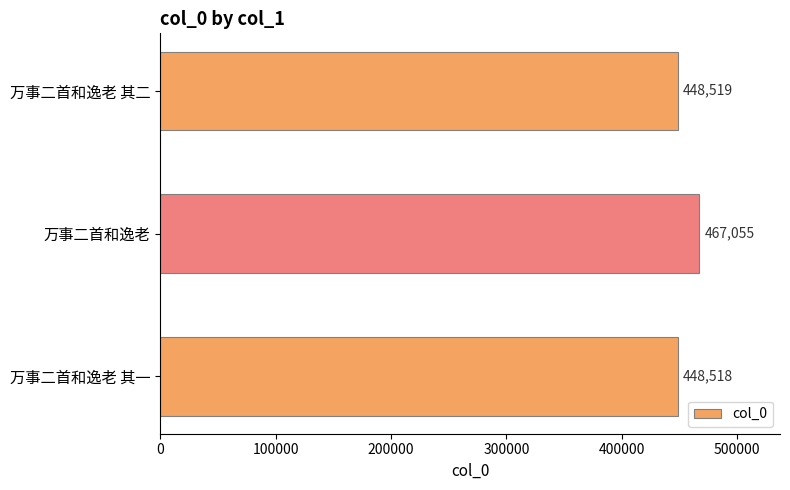

The value at 万事二首和逸老 其二 is 448519. True or false?

True